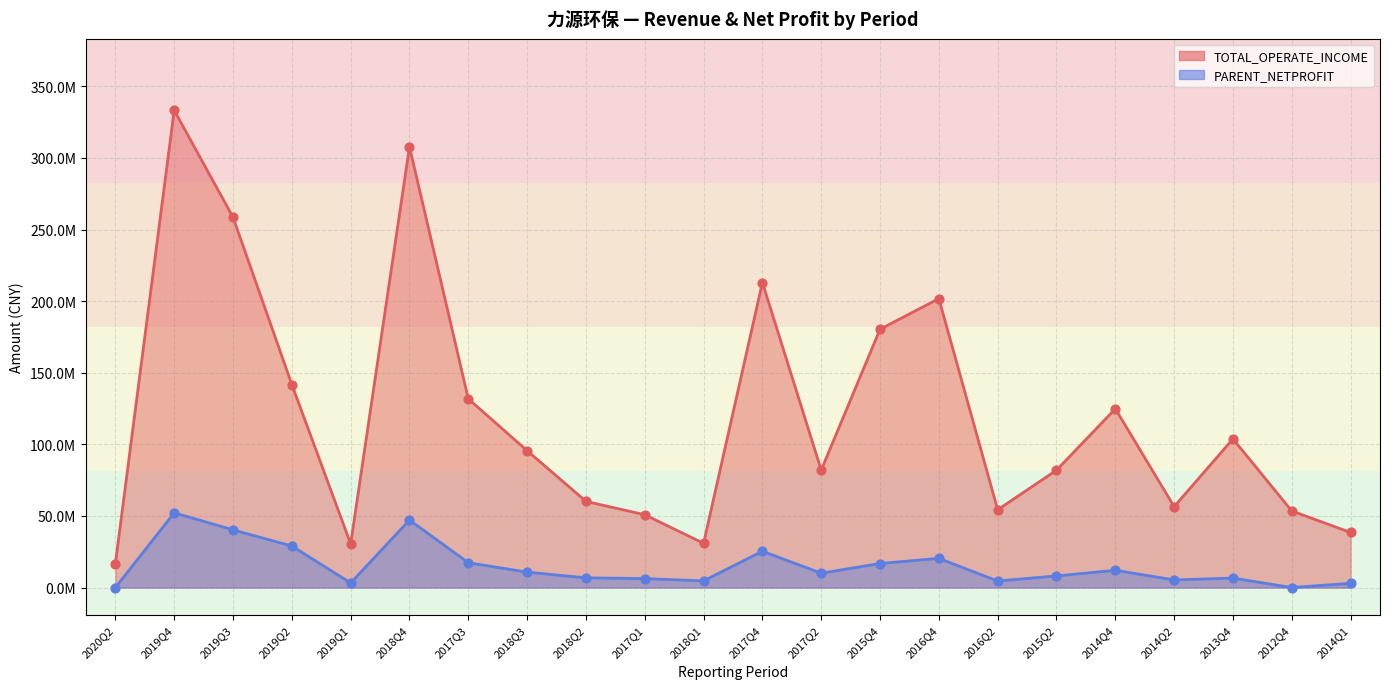

At which category is the sum across all series the highest?

2019Q4